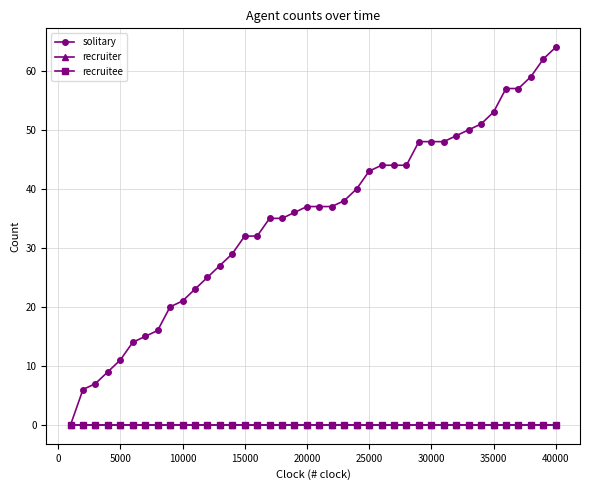

Is this an area chart (filled region under the line)?

No